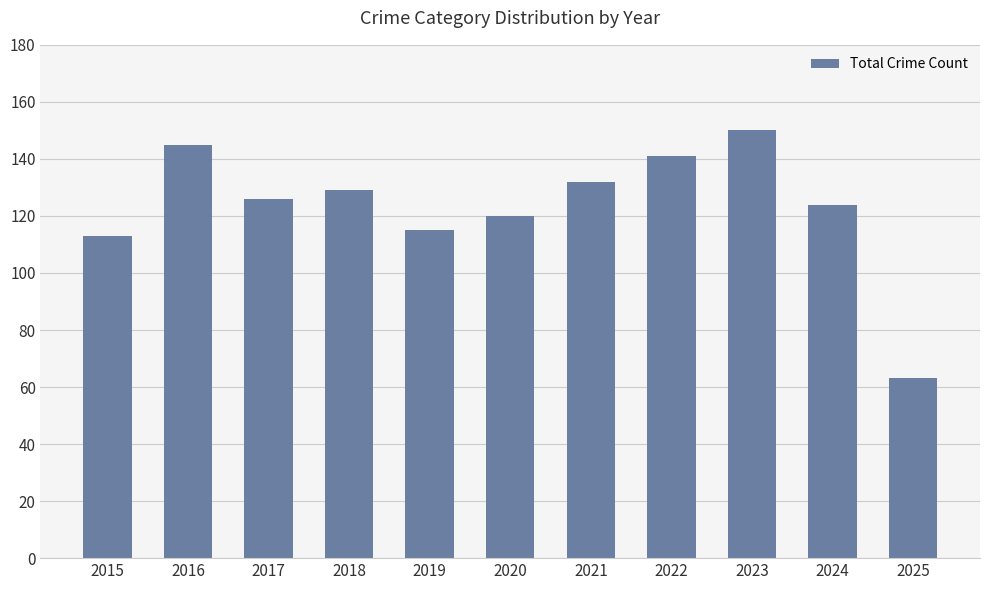

What is the average value?

123